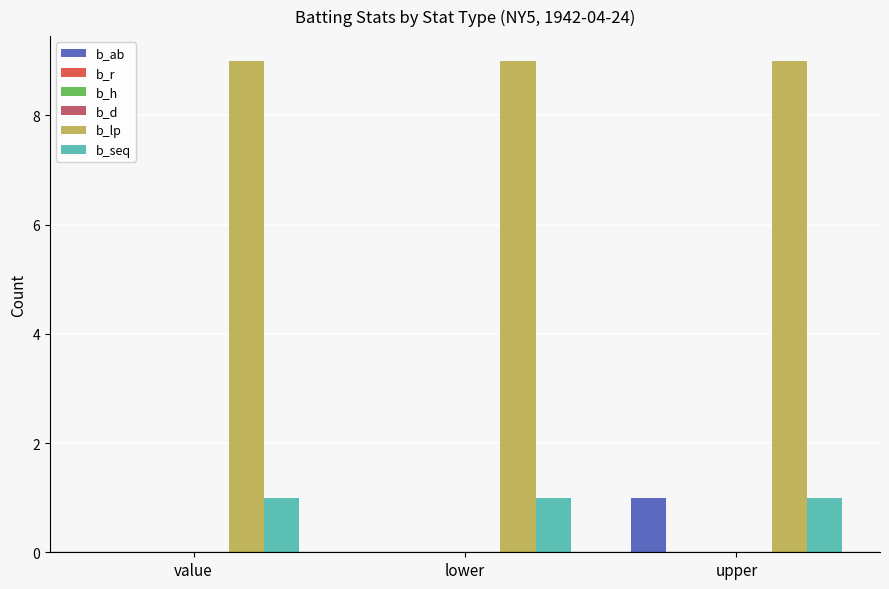

At how many categories does at least one series exceed 3?

3